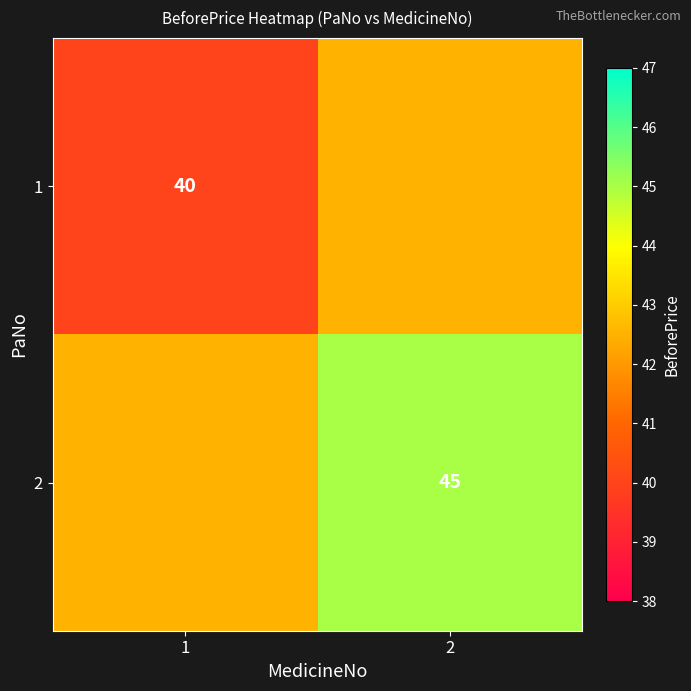

True or false: 2 has a value of 45.0 at 2.

True